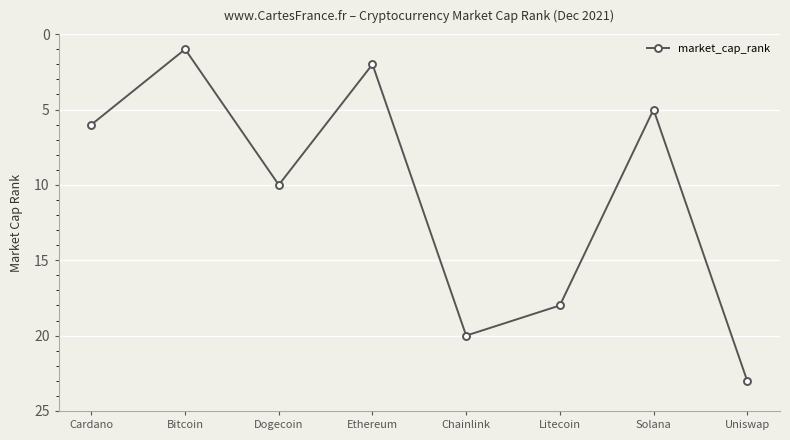

Reading left to right, extract all data points from this chart.

6	1	10	2	20	18	5	23